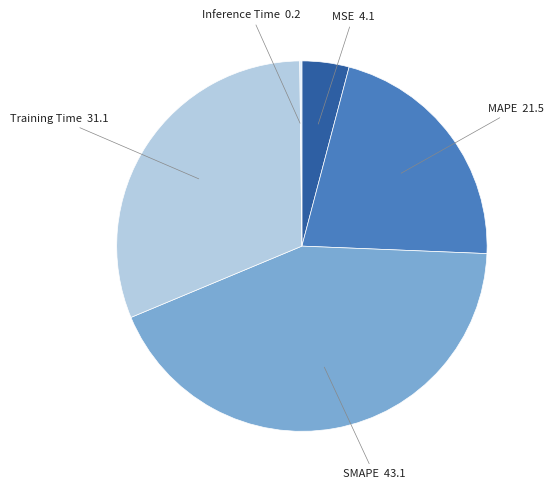

What is the ratio of the value at MSE to the value at Training Time?

0.1